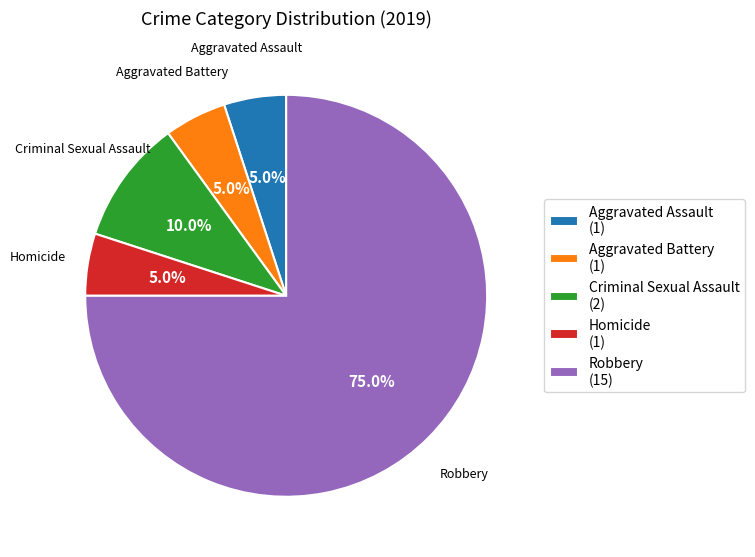

Is it true that Robbery is 75% of the pie?

True